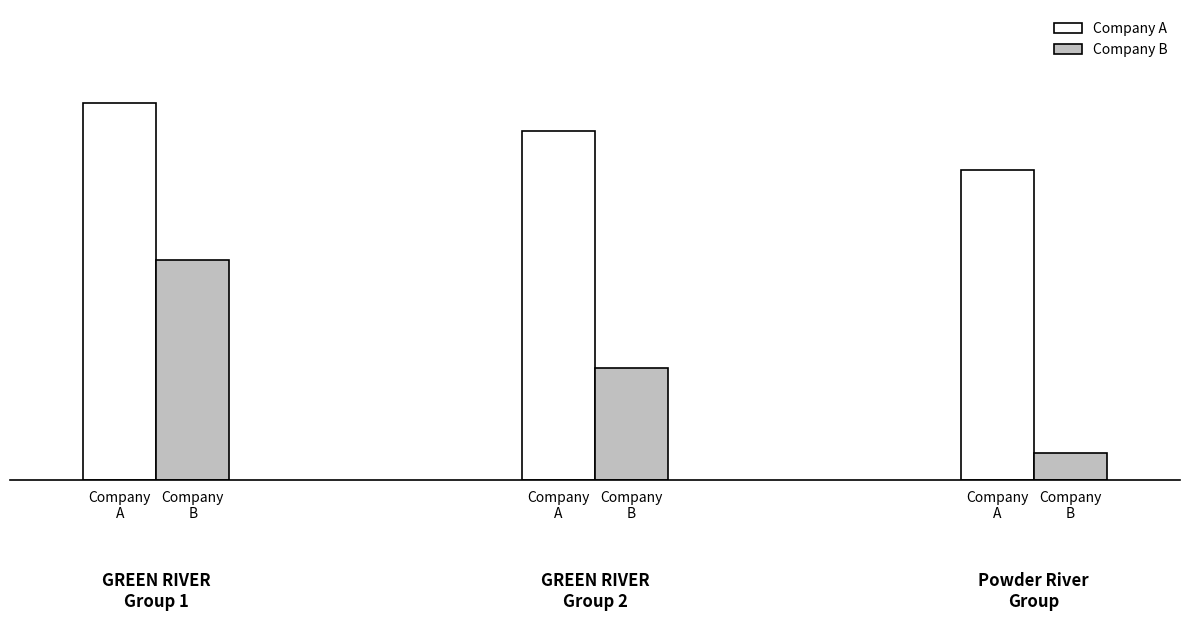

What are all the series names shown in the legend?

Company A, Company B